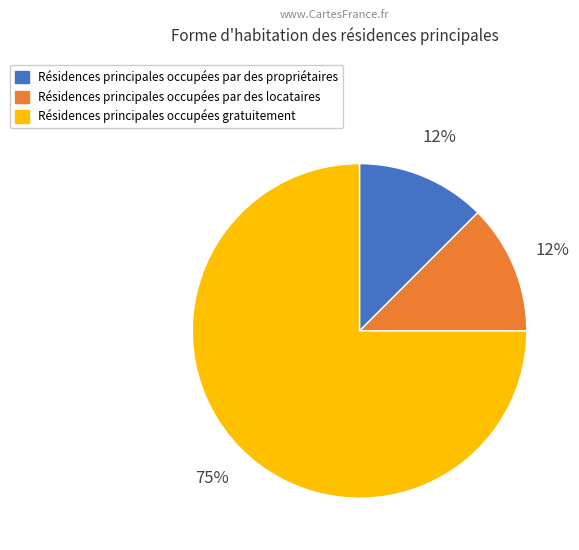

To the nearest percent, what is the average slice percentage?

33%